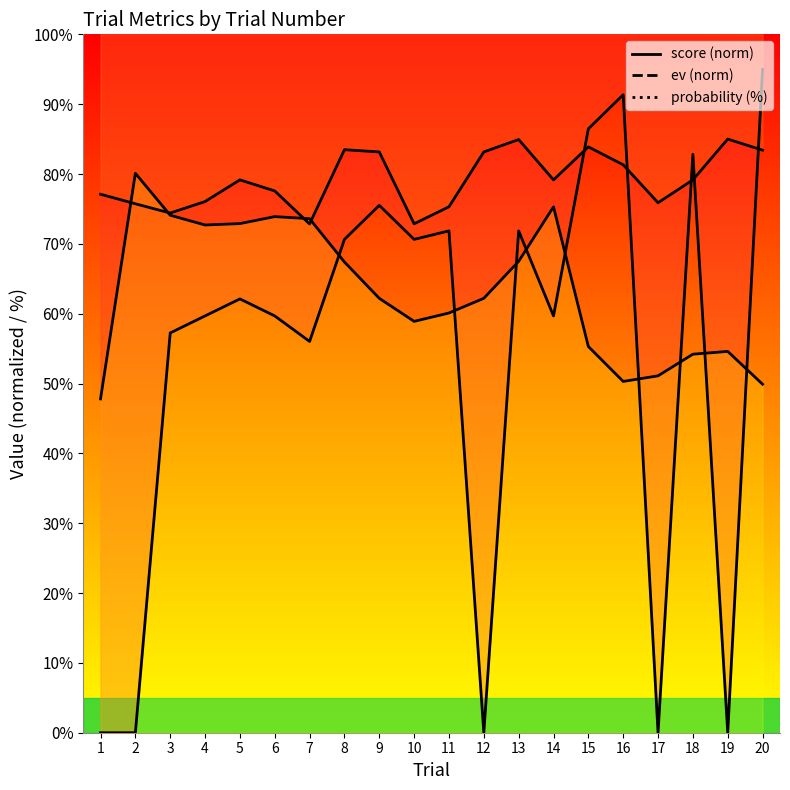

Rank the series at 5 from highest to lowest value.

ev, probability (%), score